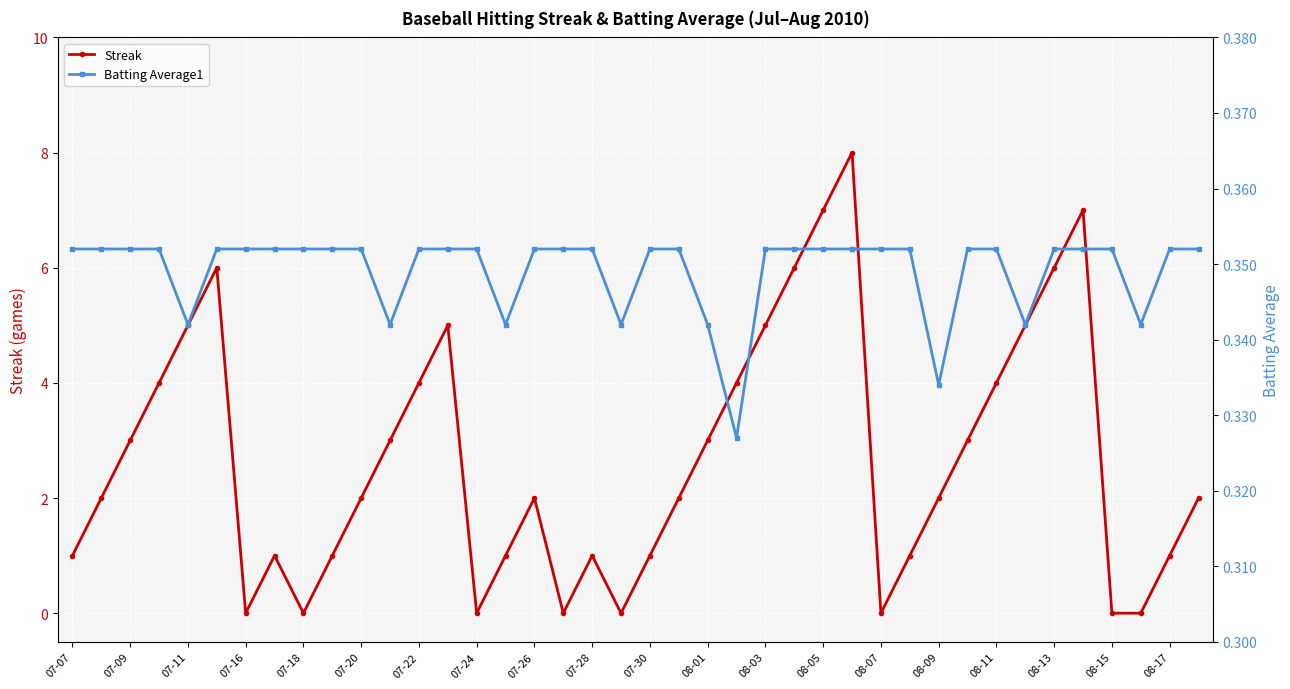

After their last crossing, which series has the higher values: Streak or Batting Average1?

Streak